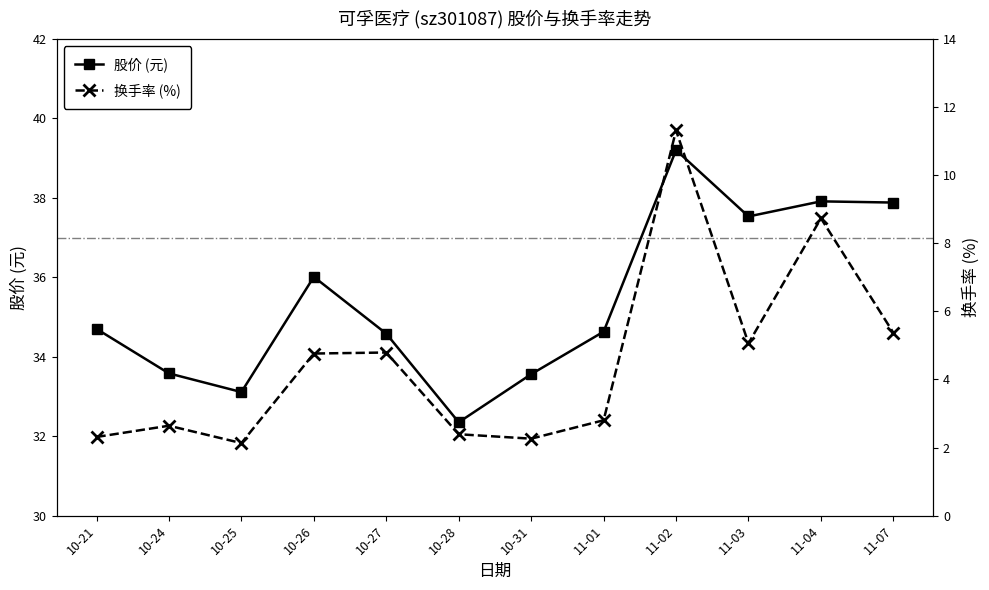

In 换手率 (%), how many points are higher than both neighbors (excluding endpoints)?

4